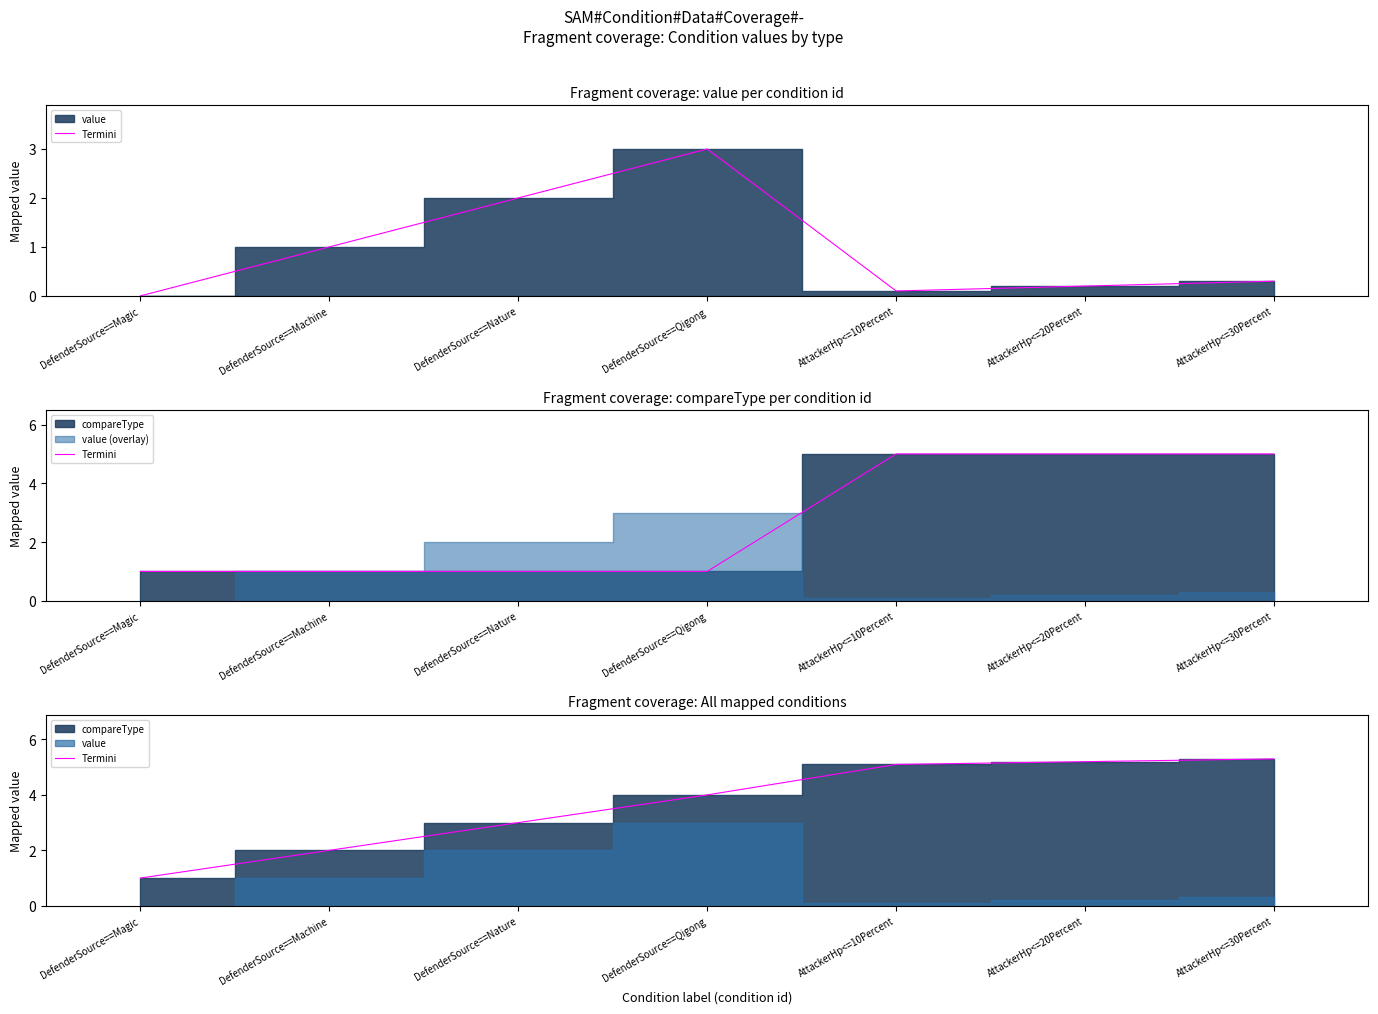

What is the value of the 5th point from the left?

5.1